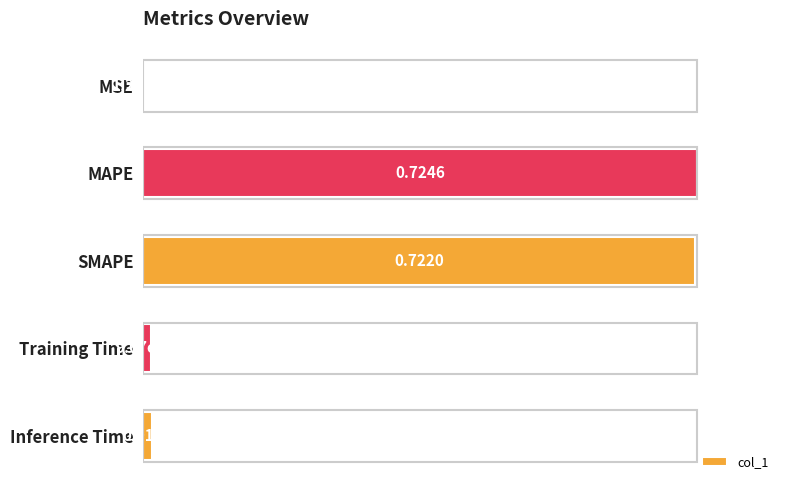

Are the bars horizontal?

Yes